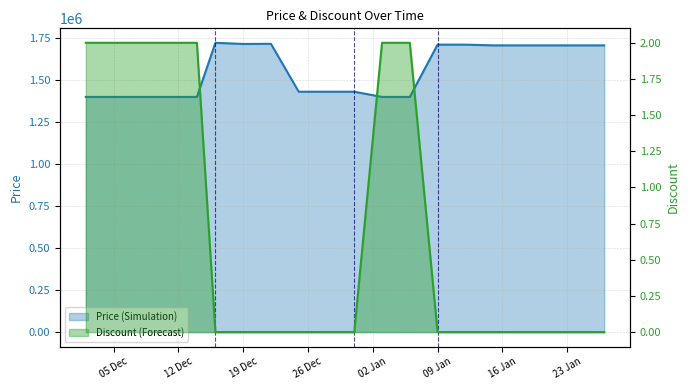

At 2024-01-18, list the series in order from largest to smallest.

Price, Discount